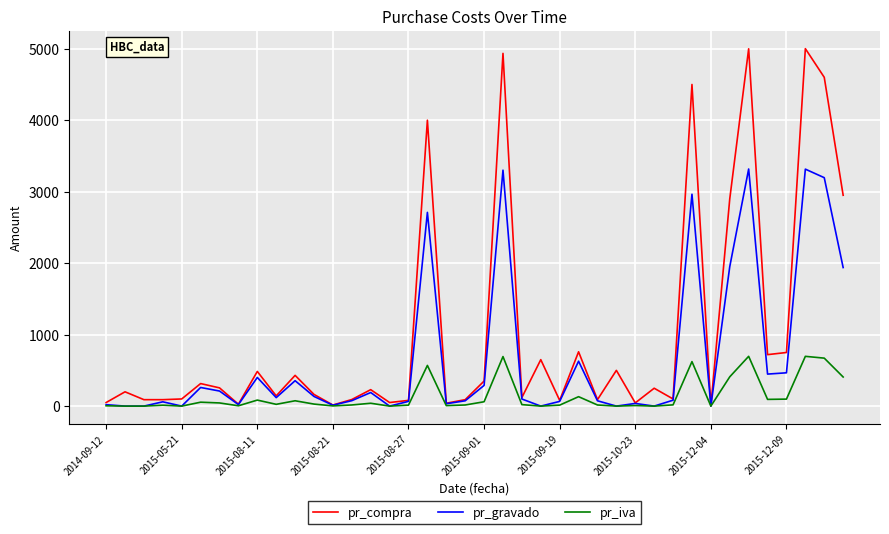

List the series in order of their overall mean, lowest first.

pr_iva, pr_gravado, pr_compra